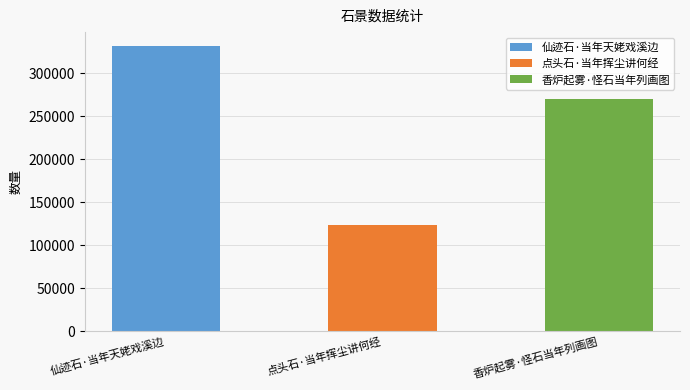

The chart shows a value of 125874 at 仙迹石·当年天姥戏溪边. True or false?

False